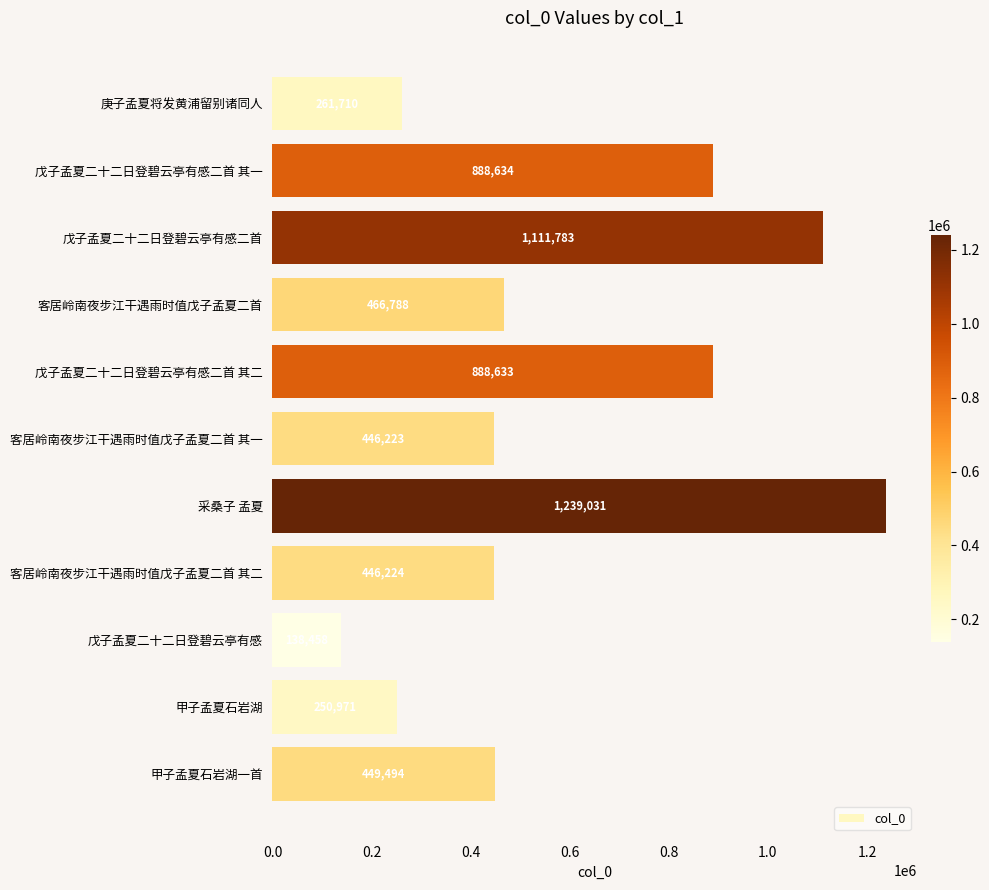

At which category does the chart reach its peak across all series?

采桑子 孟夏